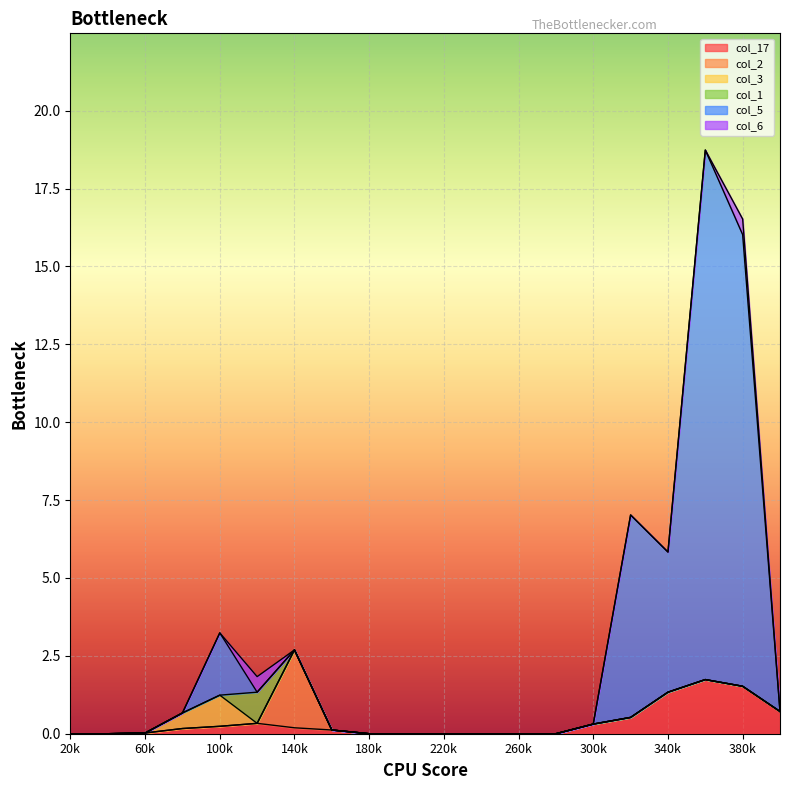

List the series in order of their peak value, lowest first.

col_6, col_3, col_1, col_17, col_2, col_5